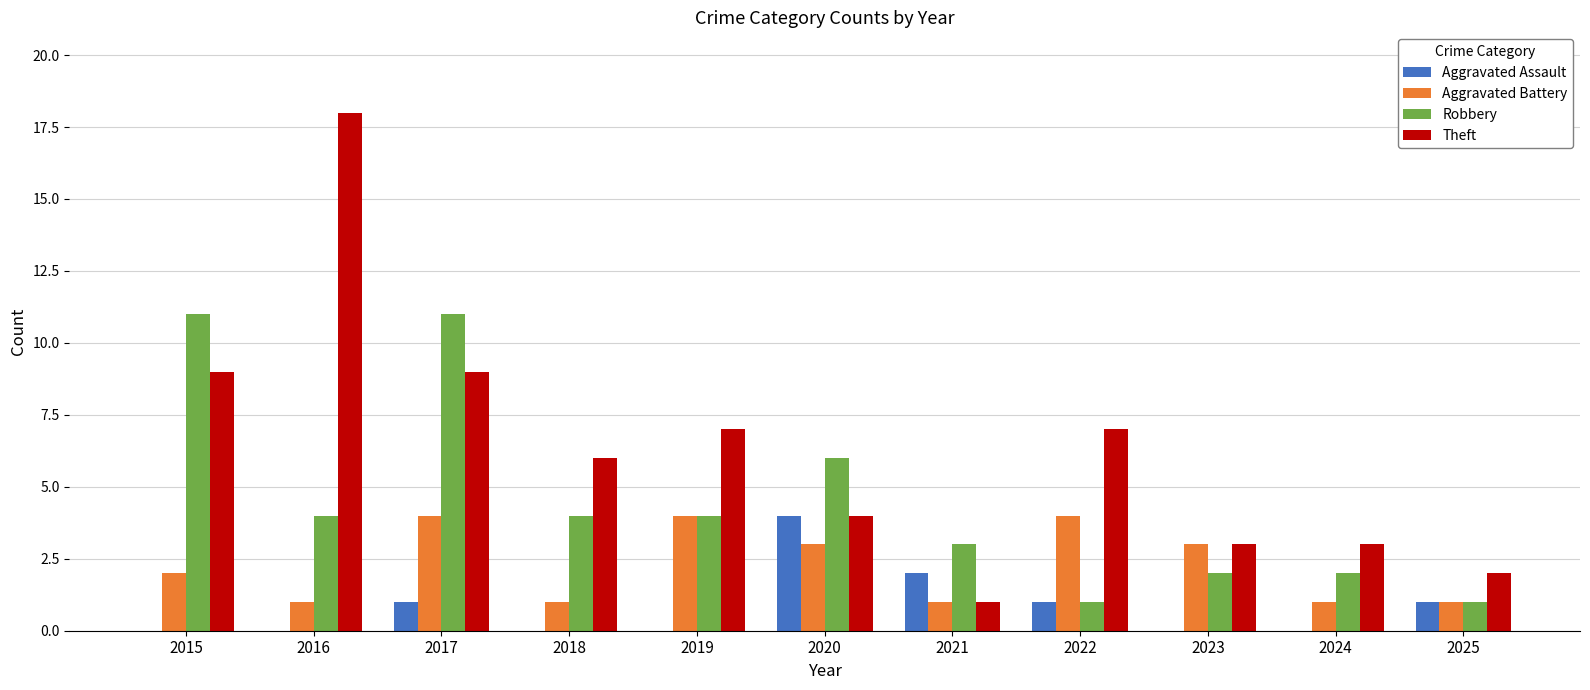

Which series changed the most between 2022 and 2023?

Theft